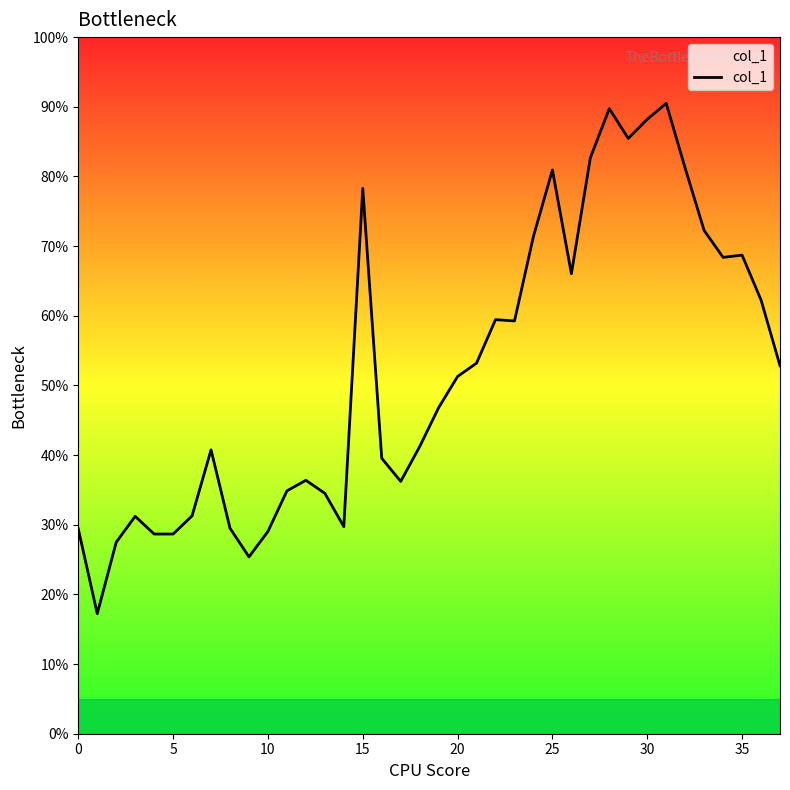

True or false: there are more than 1 points higher than both neighbors.

True